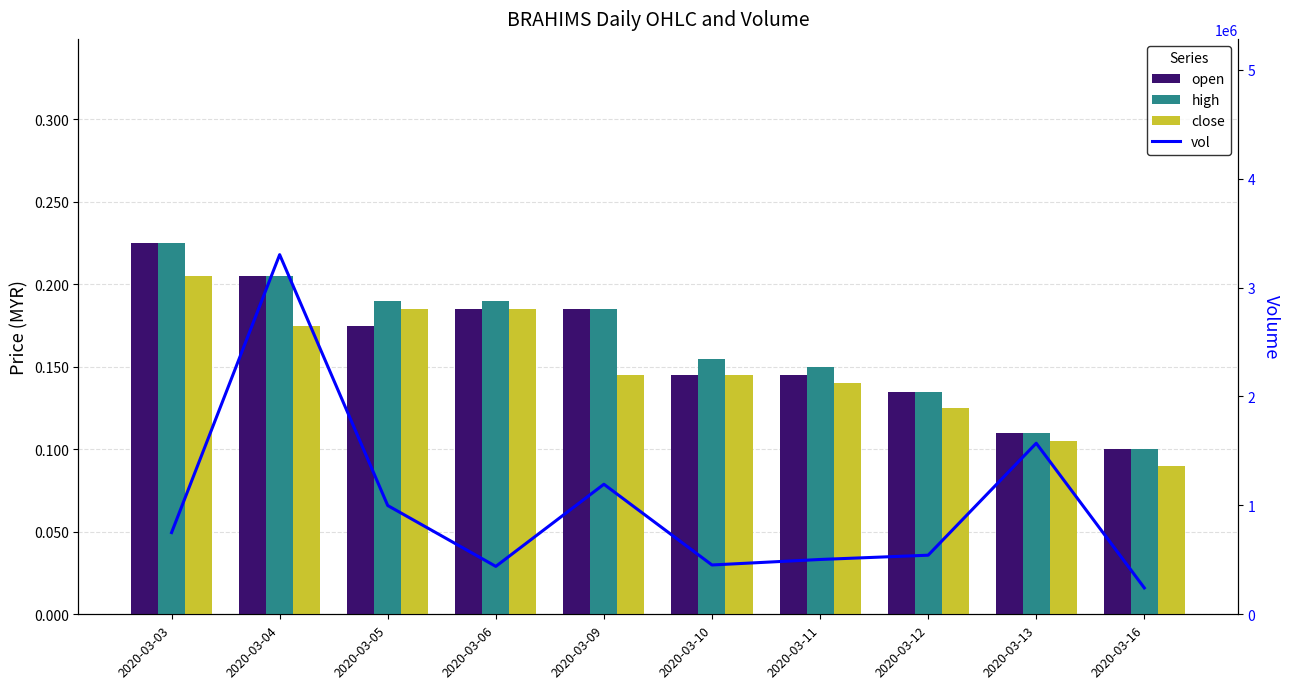

True or false: vol has a value of 843755.6 at 2020-03-11.

False